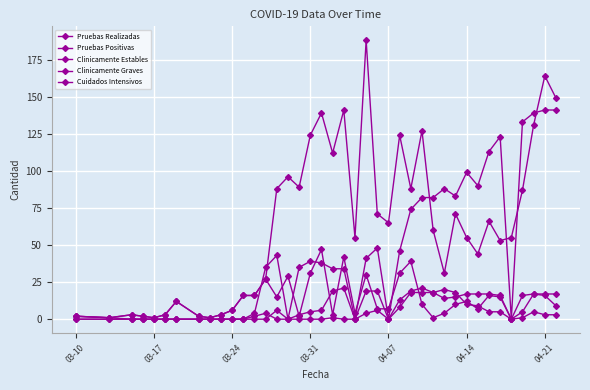

Which series has the largest total across all categories?

Pruebas Realizadas